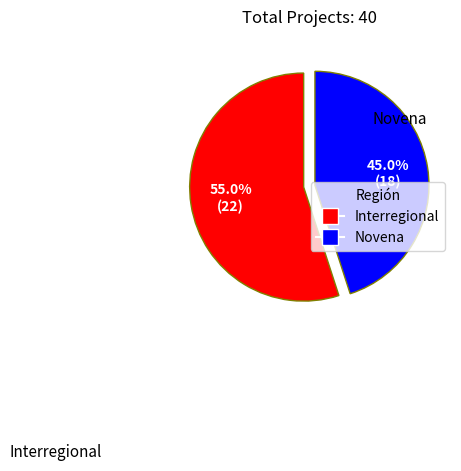

How many segments does this pie chart have?

2